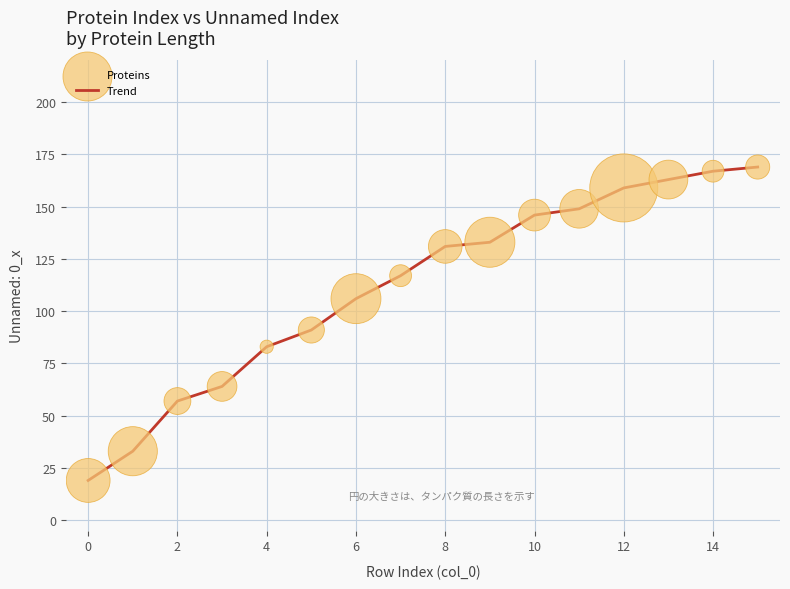

What is the greatest value displayed?

169